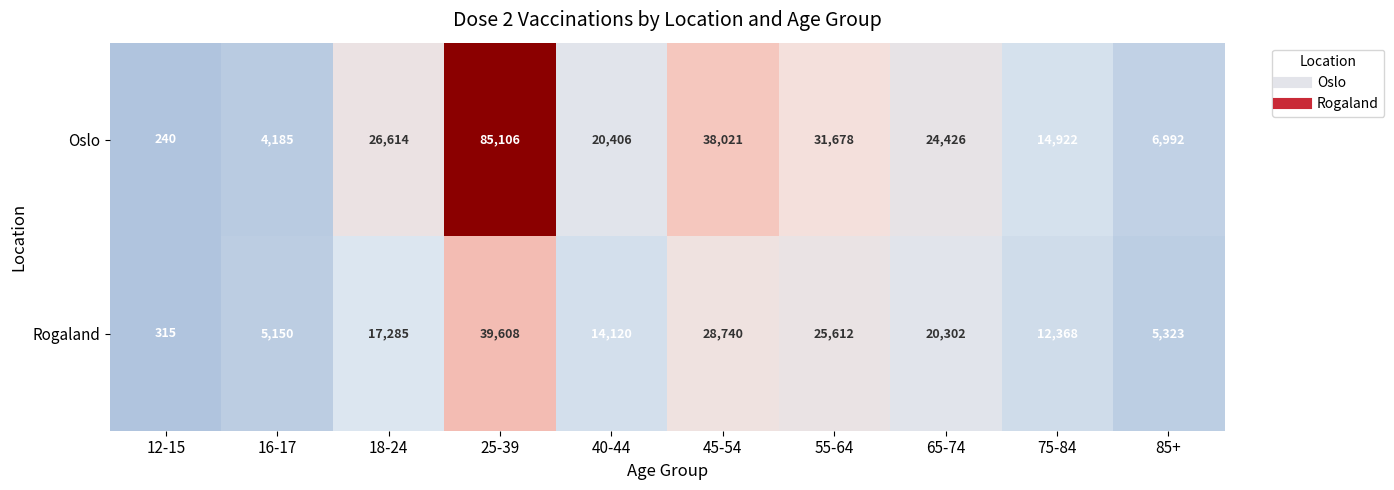

Count the number of data series in this chart.

2